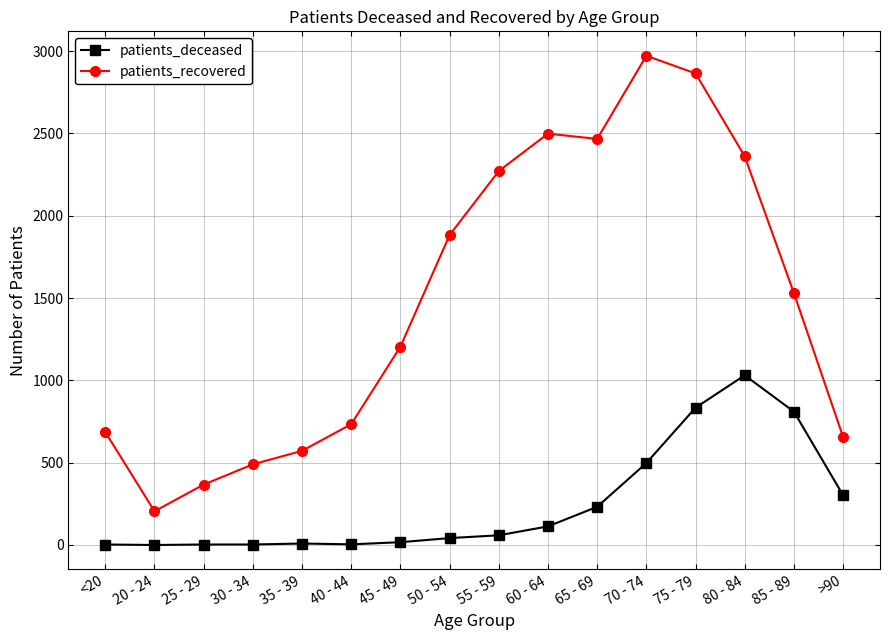

Rank the series at 35 - 39 from highest to lowest value.

patients_recovered, patients_deceased